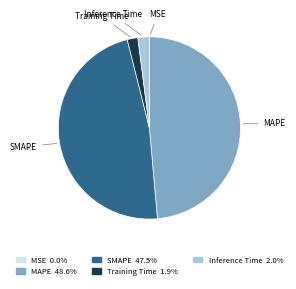

Which has a higher value, Inference Time or SMAPE?

SMAPE